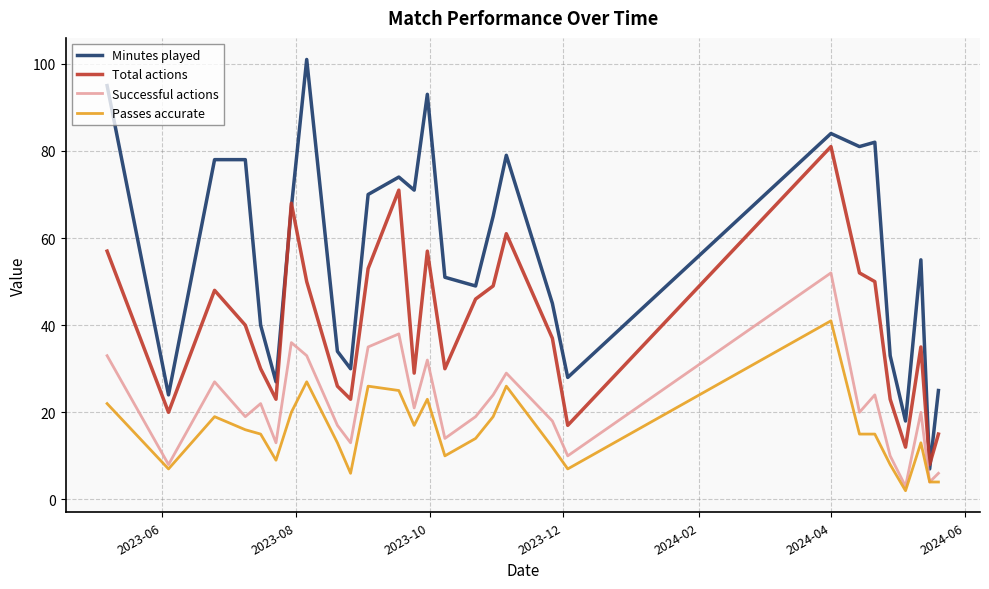

How many lines are shown in the chart?

4